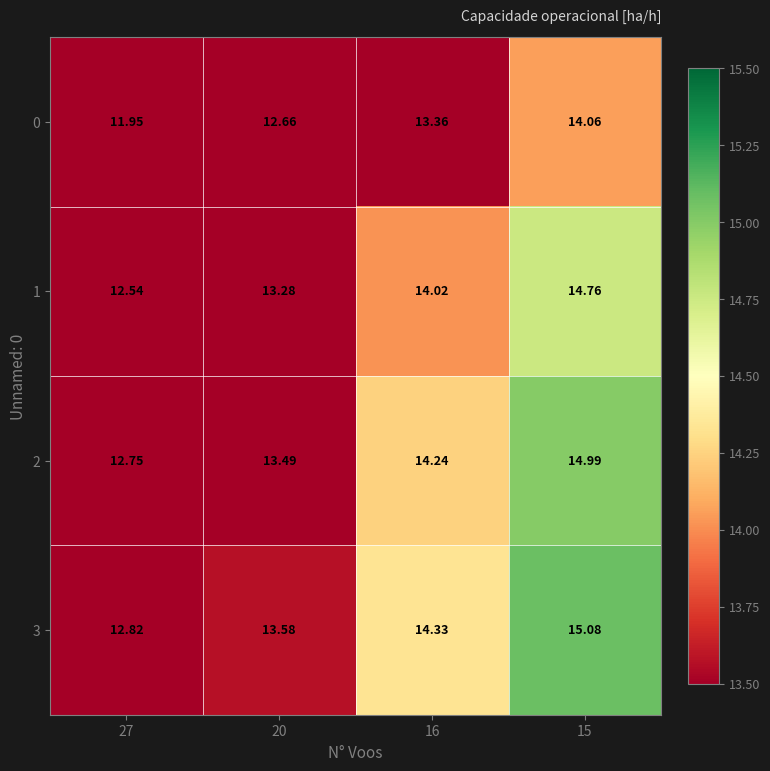

Is the value of 1 at 16 greater than the value of 2 at 15?

No